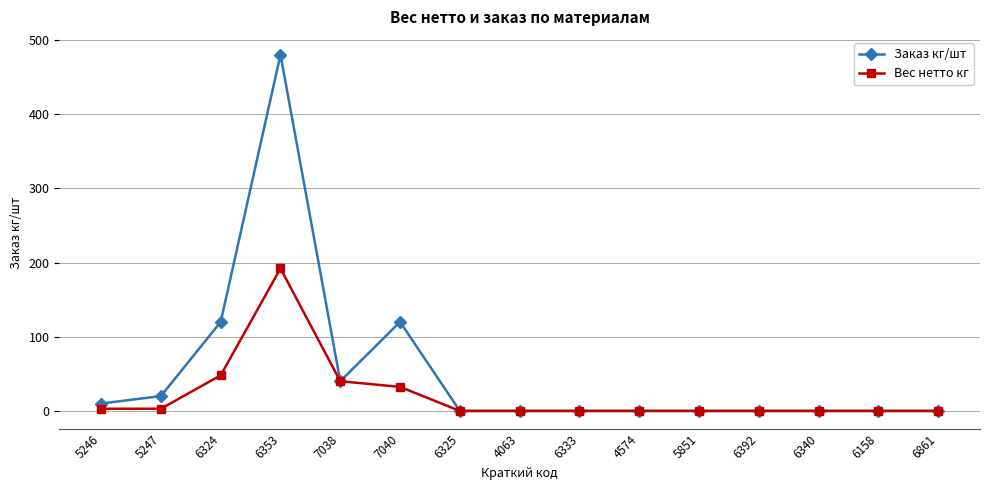

Rank the series by their average value, from highest to lowest.

Заказ кг/шт, Вес нетто кг